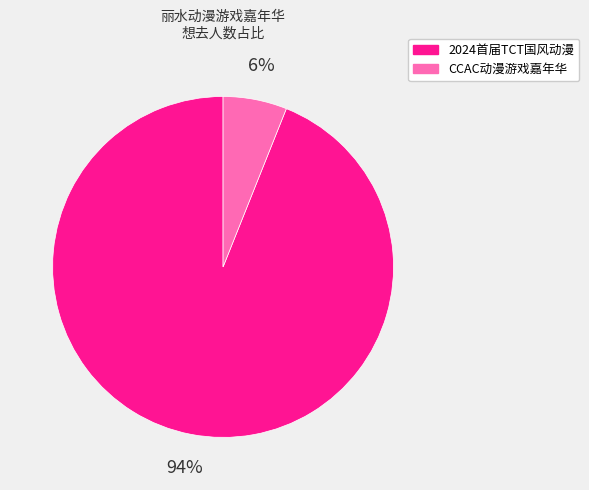

Is there a majority slice in this chart?

Yes